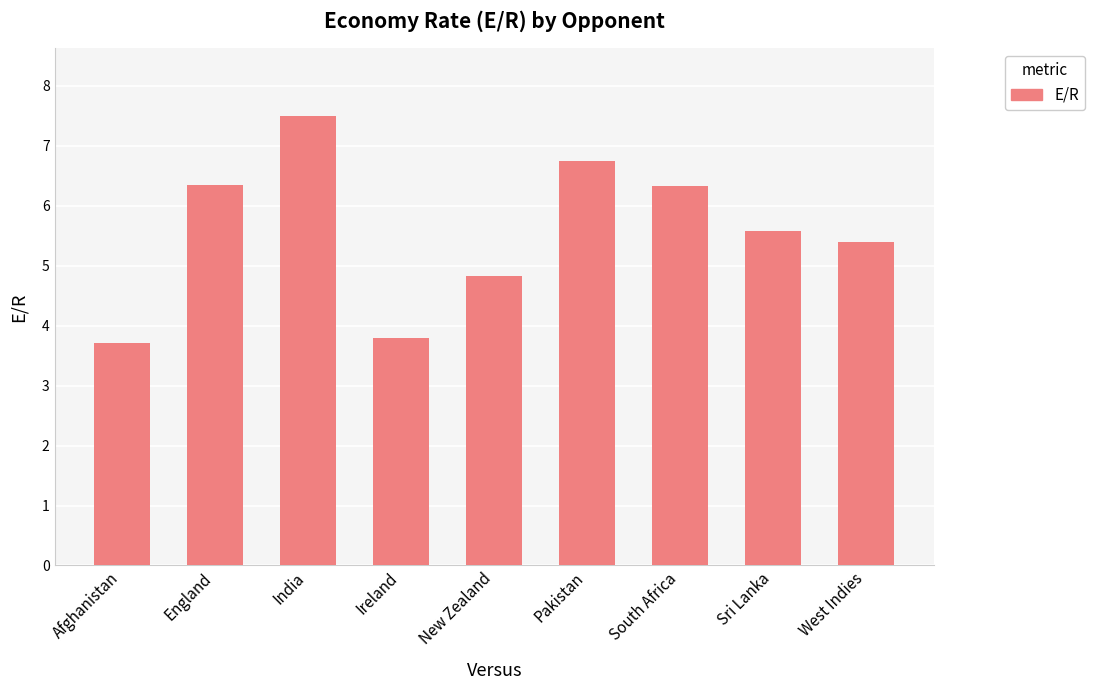

What is the average value?

5.6